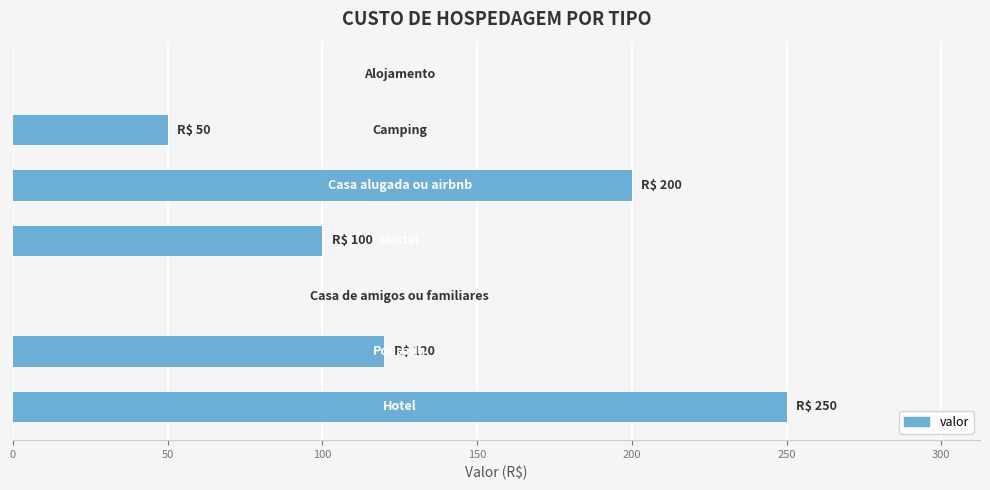

What is the maximum value shown in the chart?

250